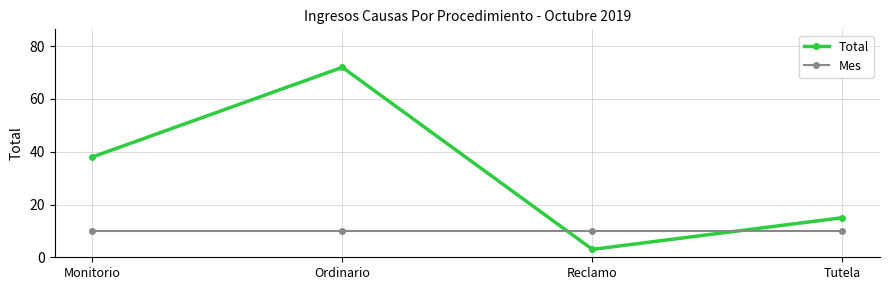

What is the difference between the highest and lowest values at Reclamo?

7